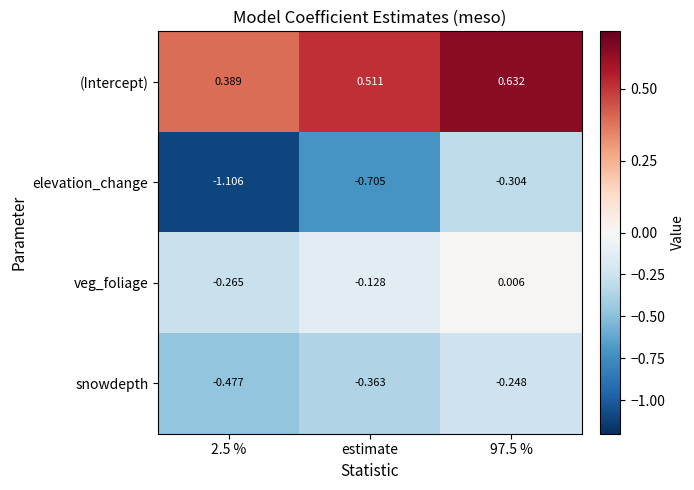

Is the value of (Intercept) at estimate greater than the value of elevation_change at 97.5 %?

Yes